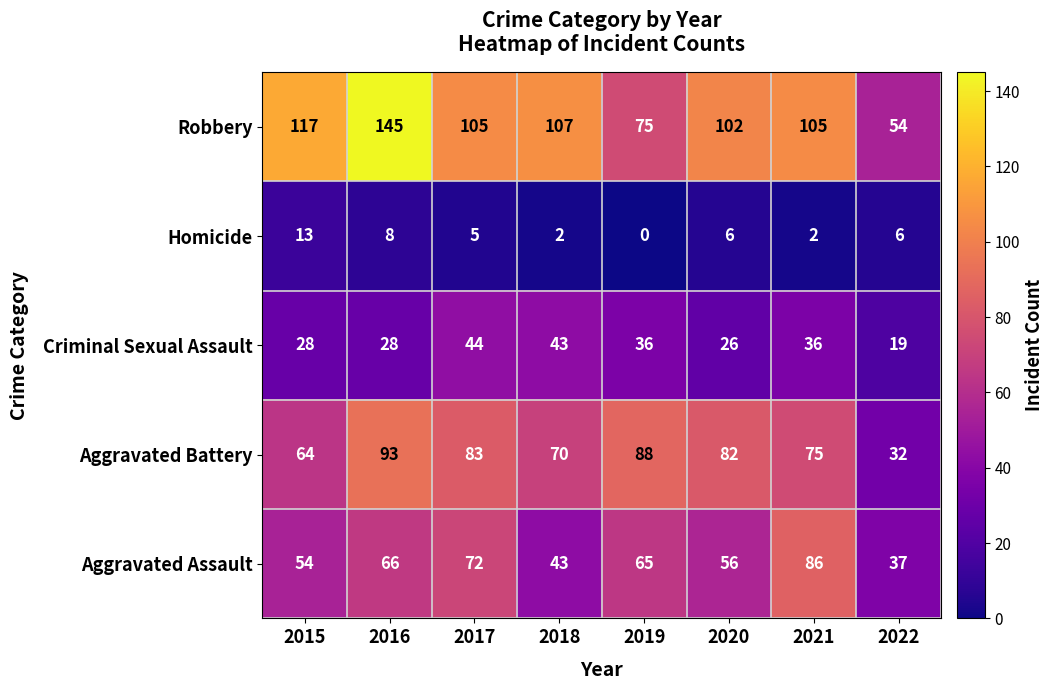

List the series in order of their peak value, highest first.

Robbery, Aggravated Battery, Aggravated Assault, Criminal Sexual Assault, Homicide